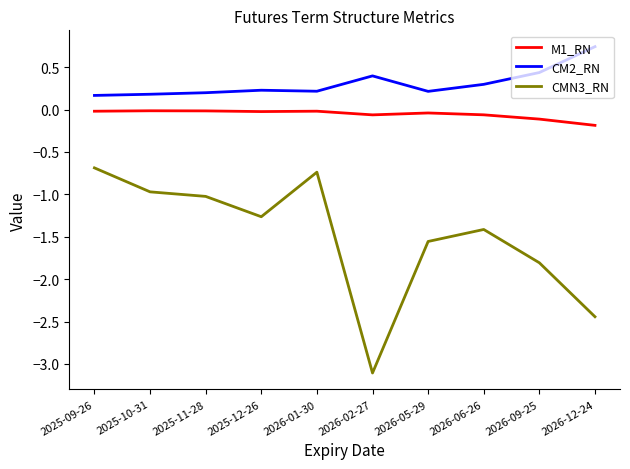

What is the difference between the CM2_RN values at 2026-09-25 and 2025-12-26?

0.2